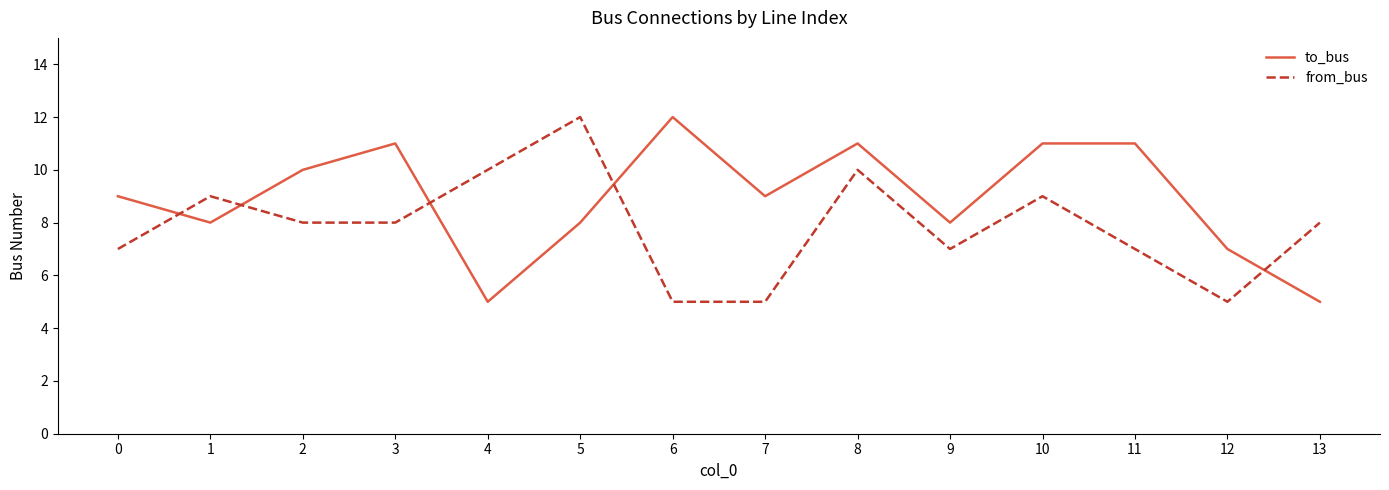

Reading right to left, extract all data points from this chart.

to_bus: 5	7	11	11	8	11	9	12	8	5	11	10	8	9
from_bus: 8	5	7	9	7	10	5	5	12	10	8	8	9	7